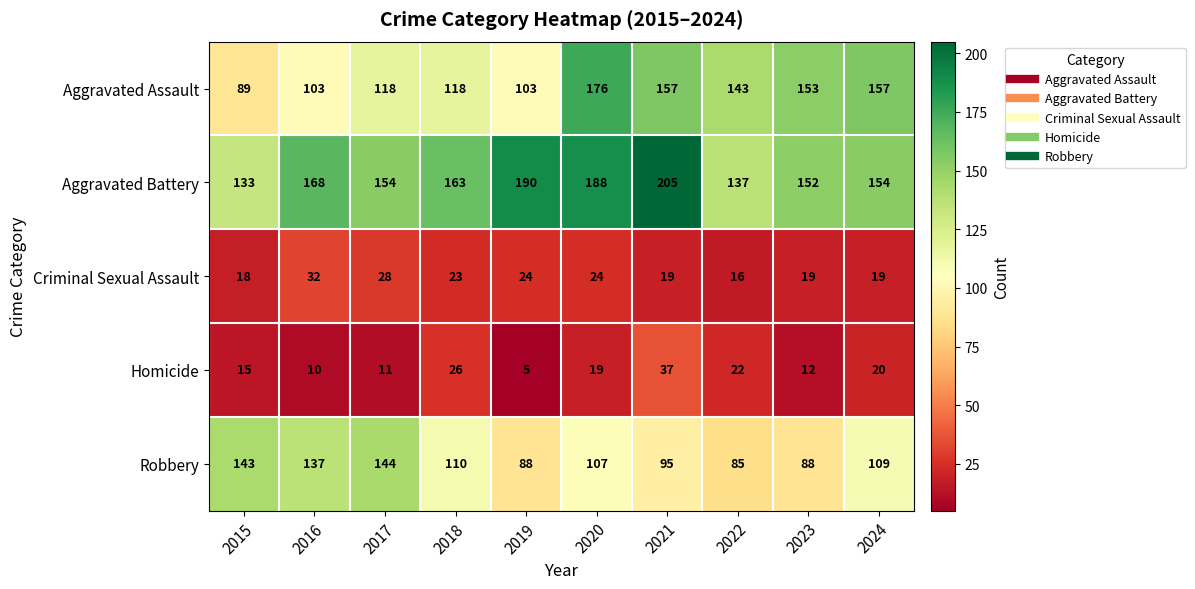

How many categories are shown in the chart?

10